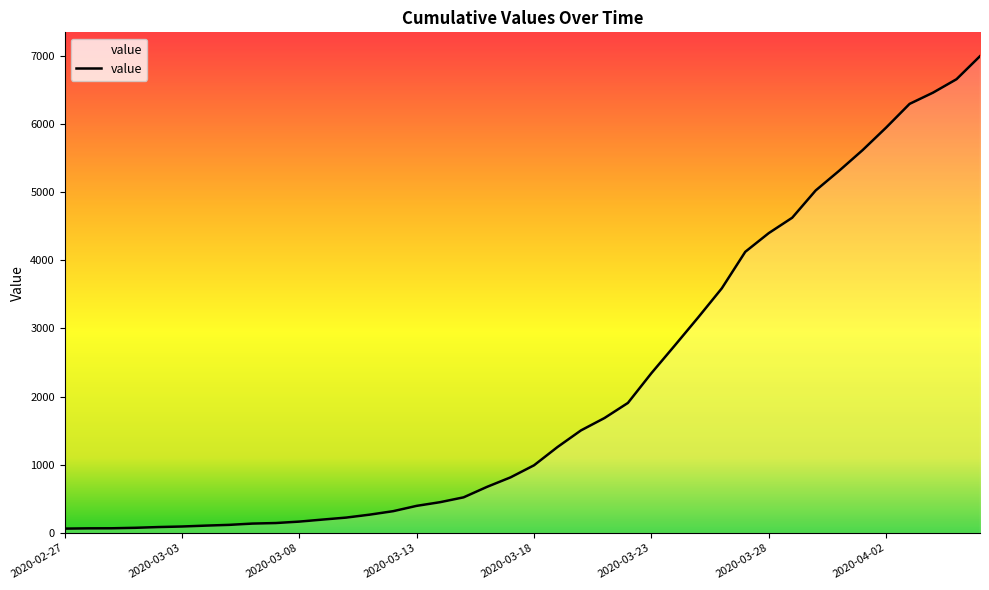

Which label corresponds to the largest value in the chart?

2020-04-06